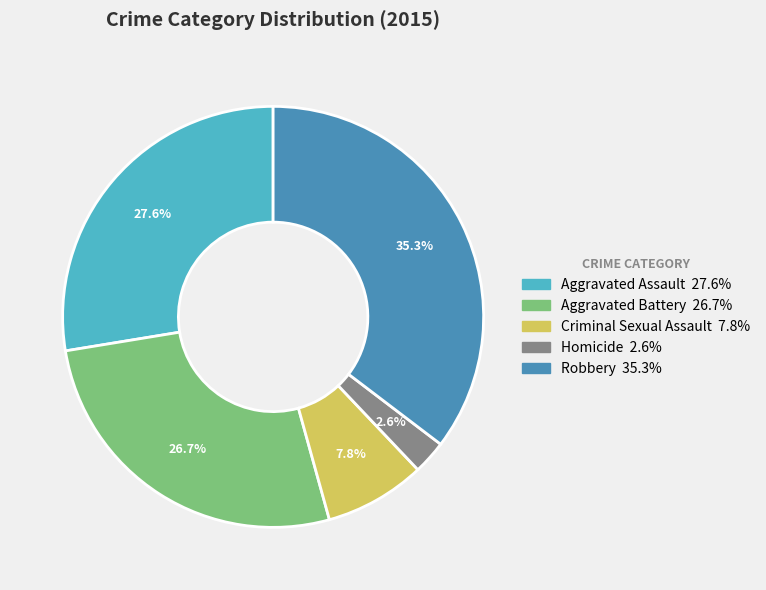

What is the smallest slice in the pie chart?

Homicide